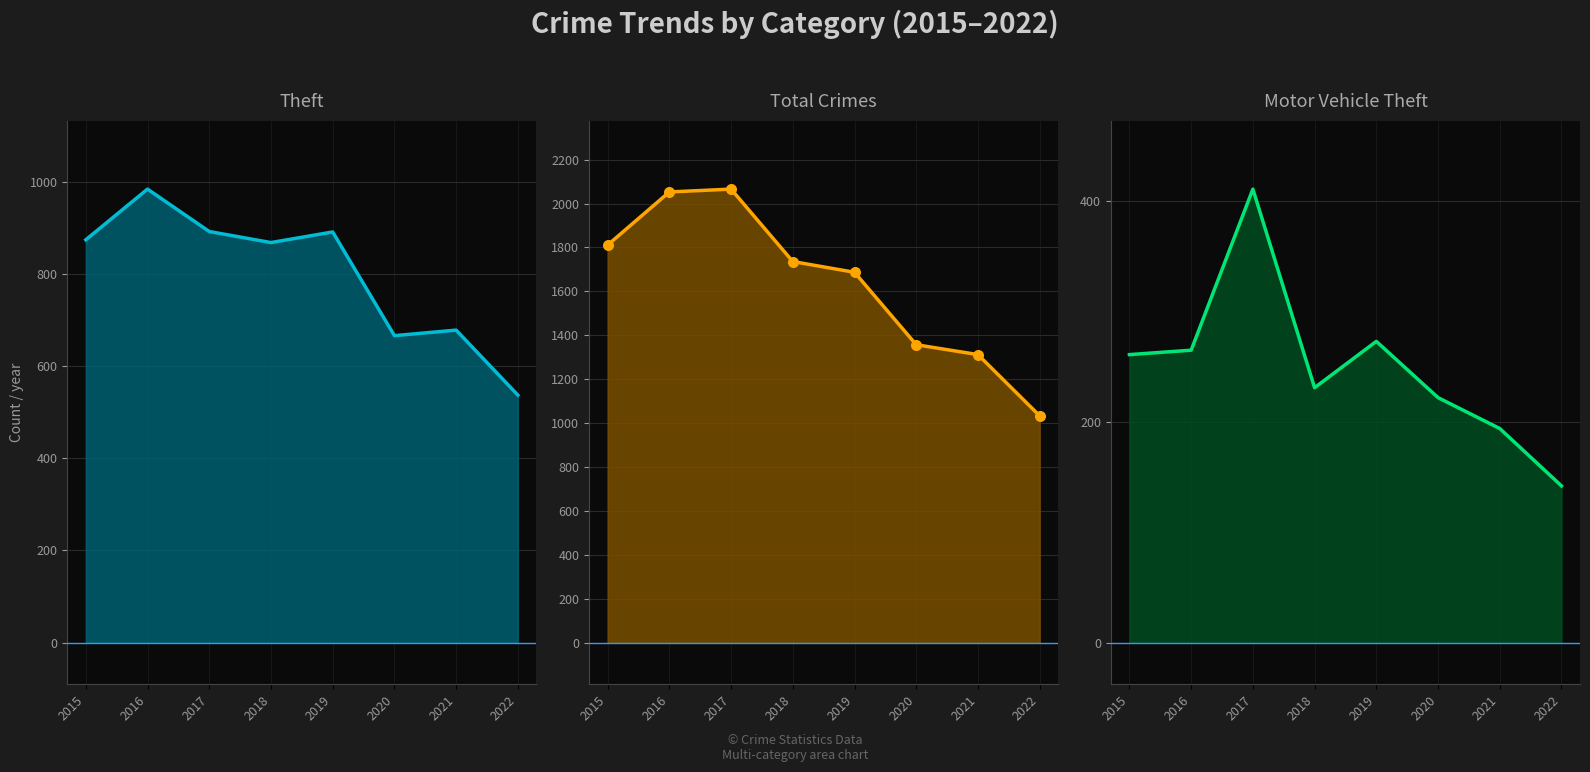

Which series has the largest total across all categories?

Total